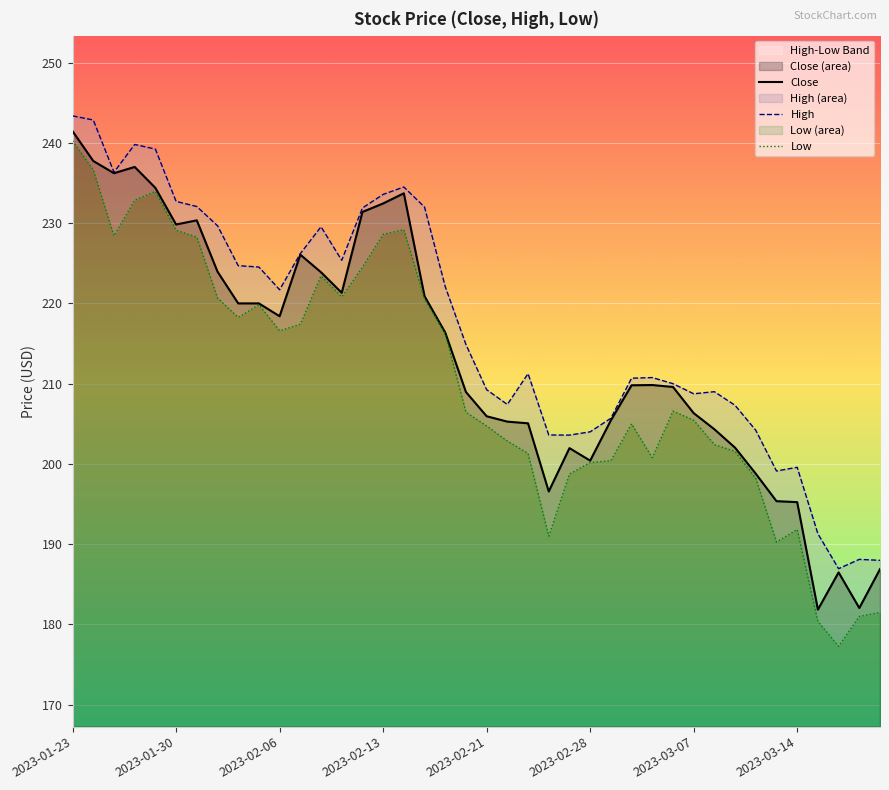

What is the value of the Close point at the 40th from the left?

186.9